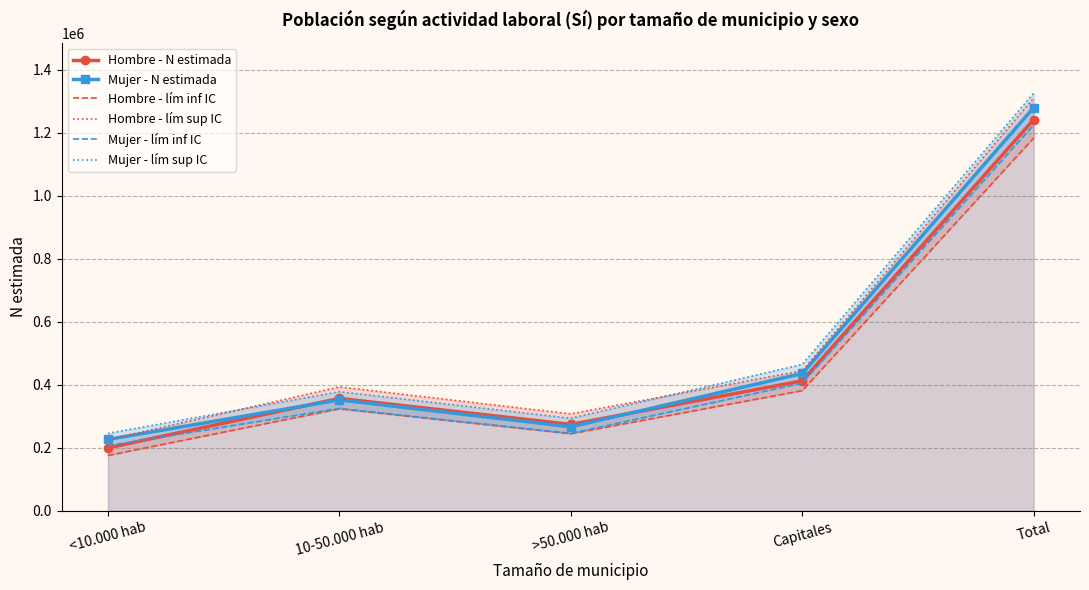

How many interior local valleys does the Hombre - lím sup IC series have?

1